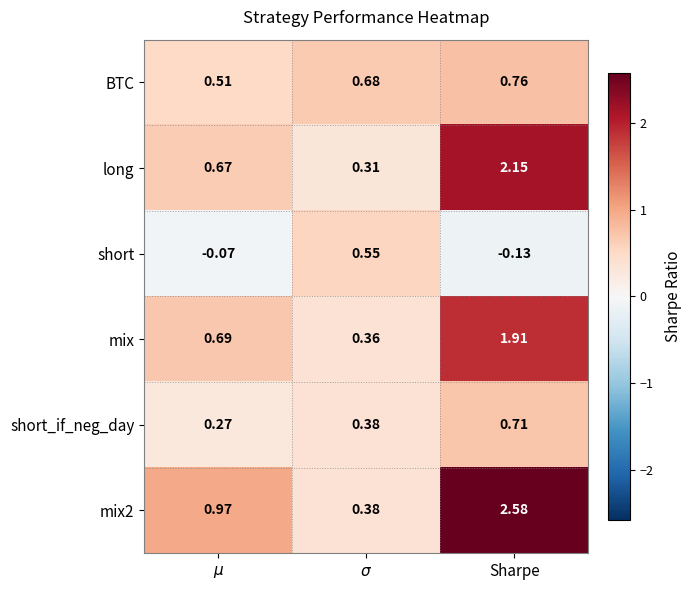

At which label does mix2 reach its peak?

Sharpe